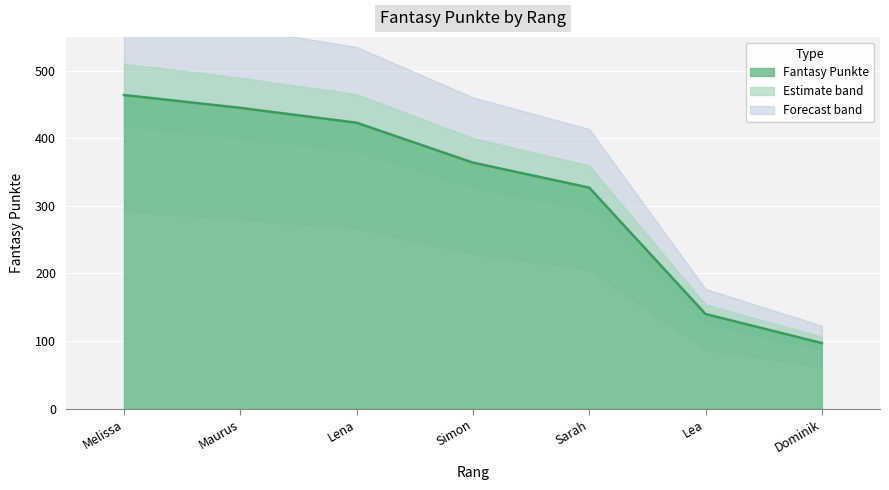

The value at Sarah is 528. True or false?

False